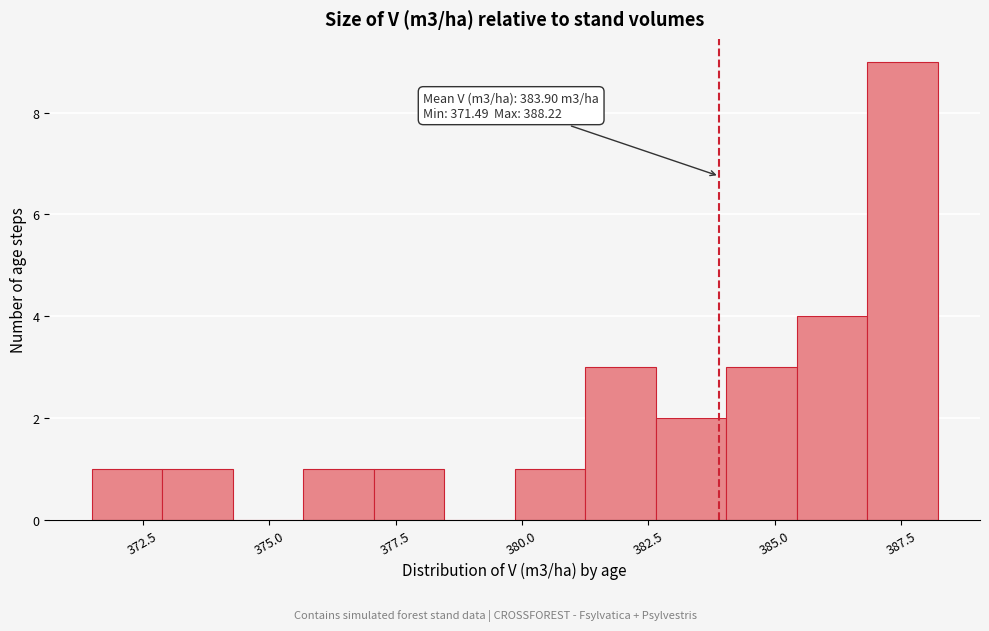

Read against the x-axis, roughly where is the centre of the tallest bar?

387.5